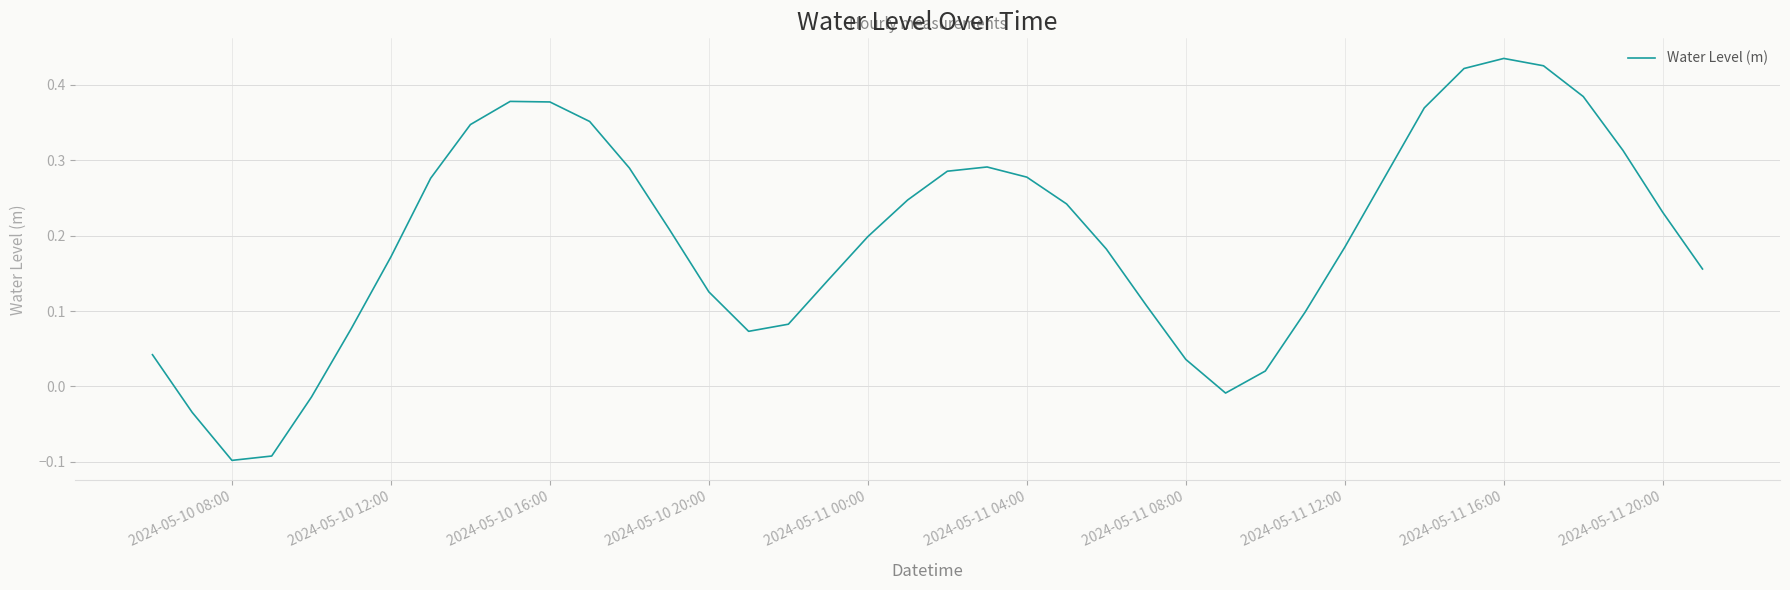

Is it true that the value at 2024-05-11 12:00 is 0.1?

False